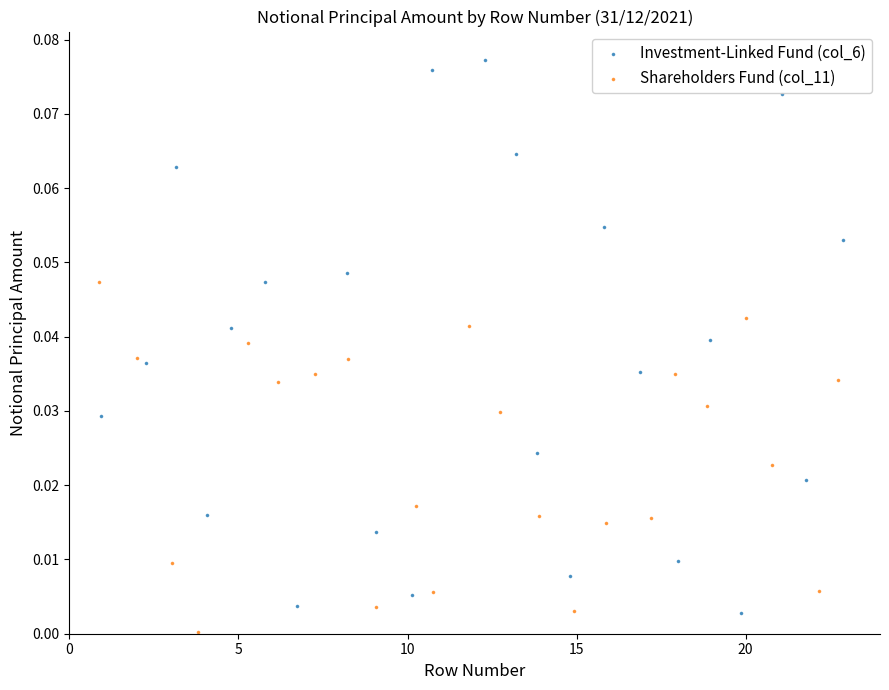

Which series contains the lowest Y value?

Shareholders Fund (col_11)